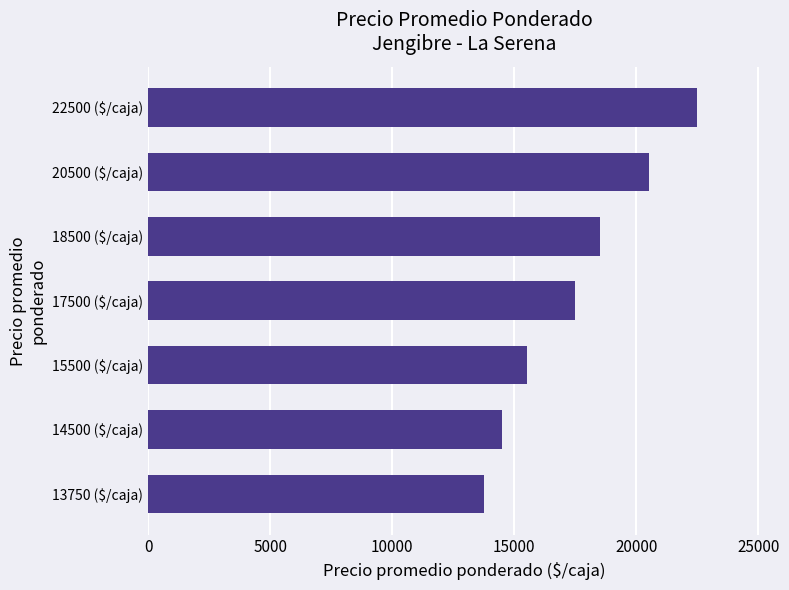

How many bars are there in total?

7